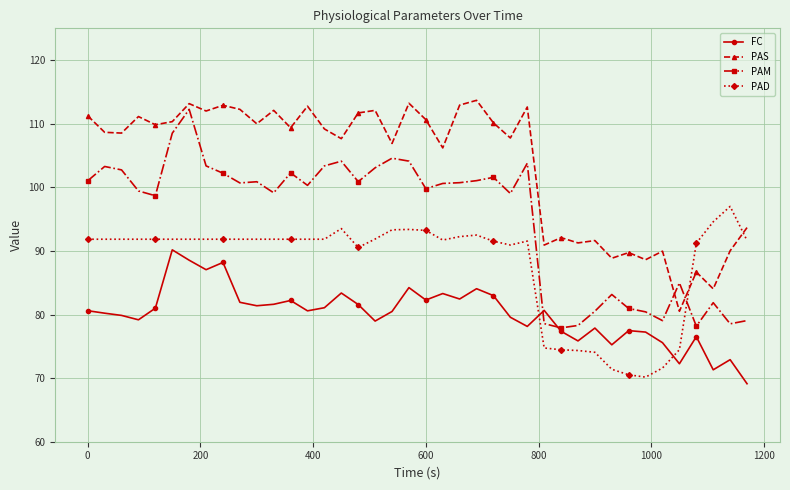

After their last crossing, which series has the higher values: FC or PAD?

PAD